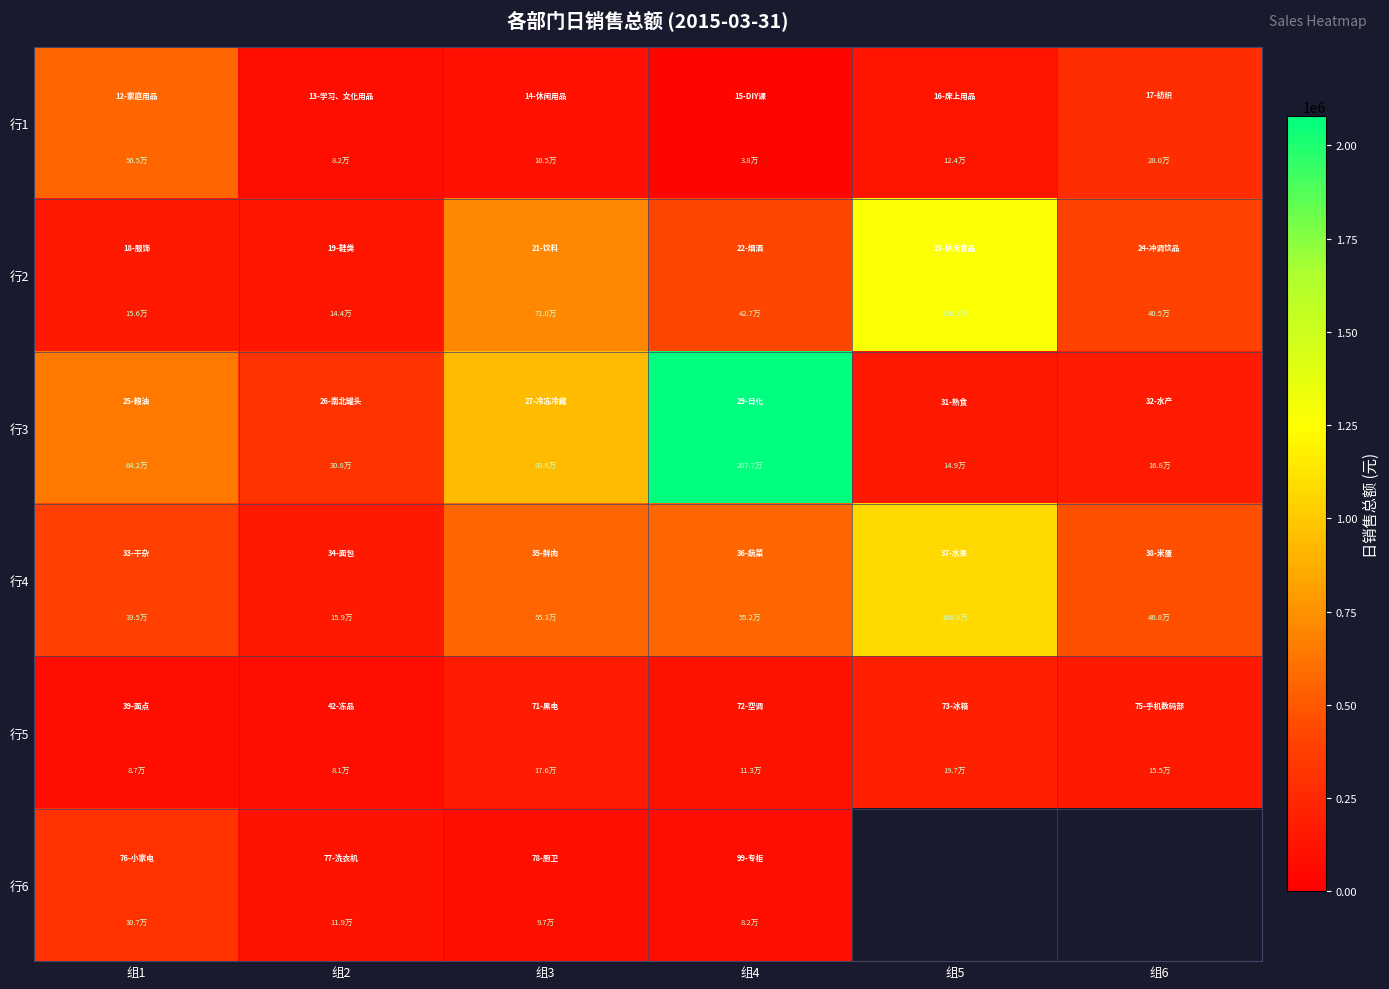

What is the difference between the maximum and minimum values in the 行4 series?

909337.5